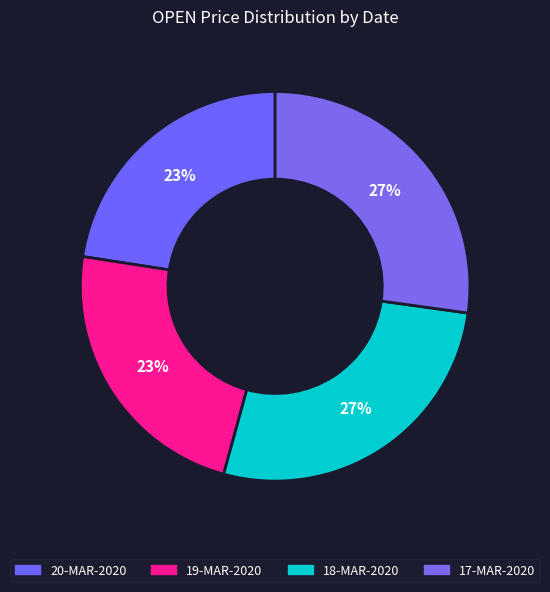

Rank the categories by value from highest to lowest.

17-MAR-2020, 18-MAR-2020, 19-MAR-2020, 20-MAR-2020